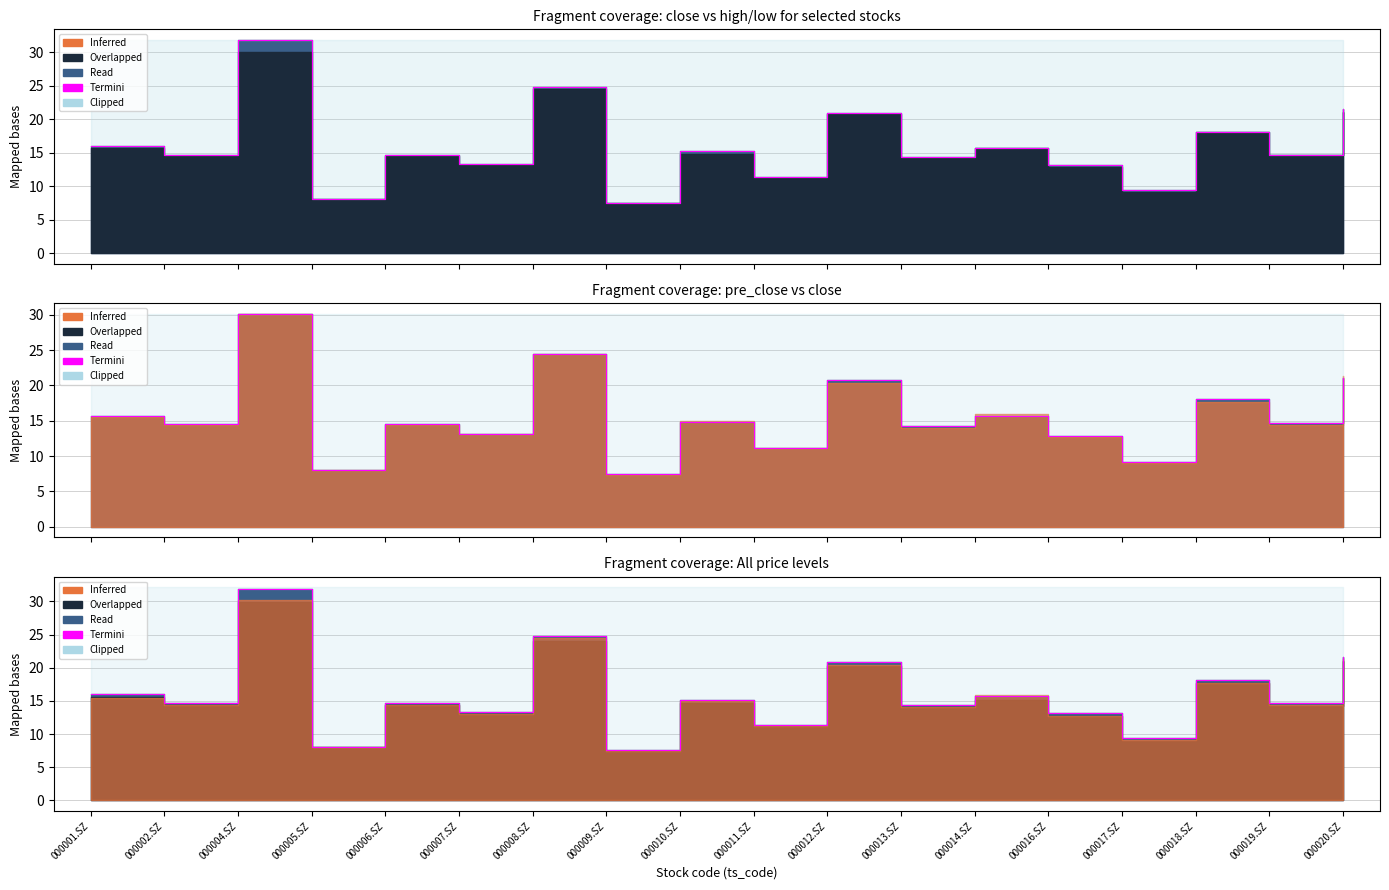

How many points are lower than both their immediate neighbors (excluding endpoints)?

8